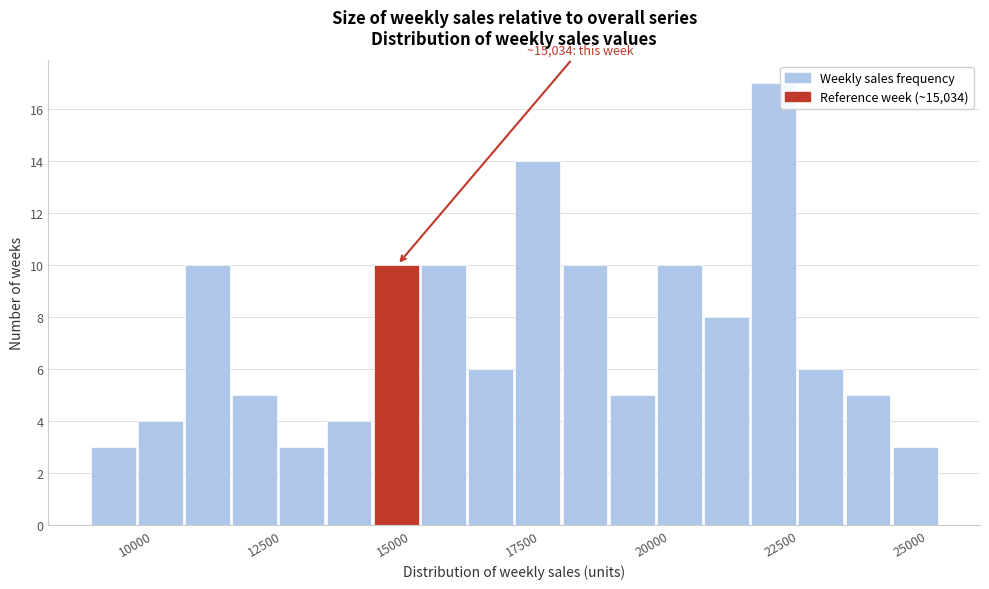

Around what value on the x-axis is the tallest bar? Give the approximate position of its centre, as read against the axis.

22500